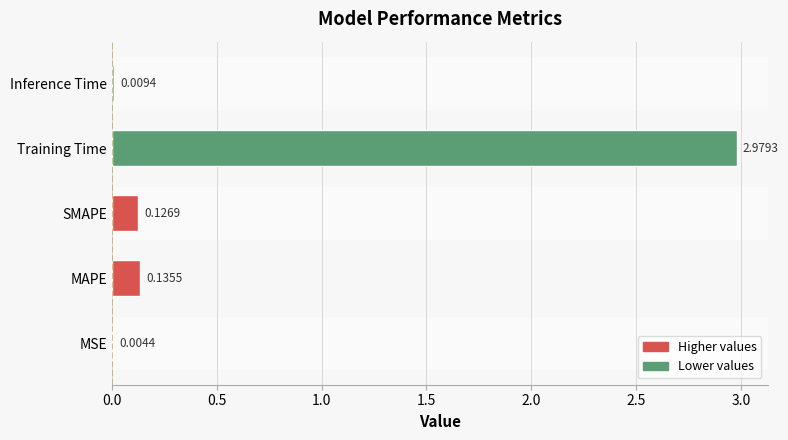

Which has a higher value, Inference Time or Training Time?

Training Time